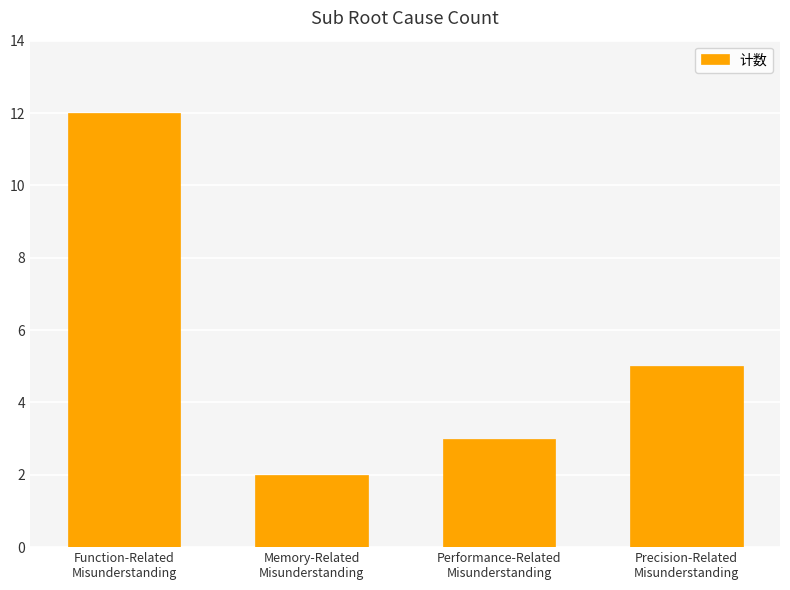

Reading left to right, what are all the values shown in this chart?

12	2	3	5